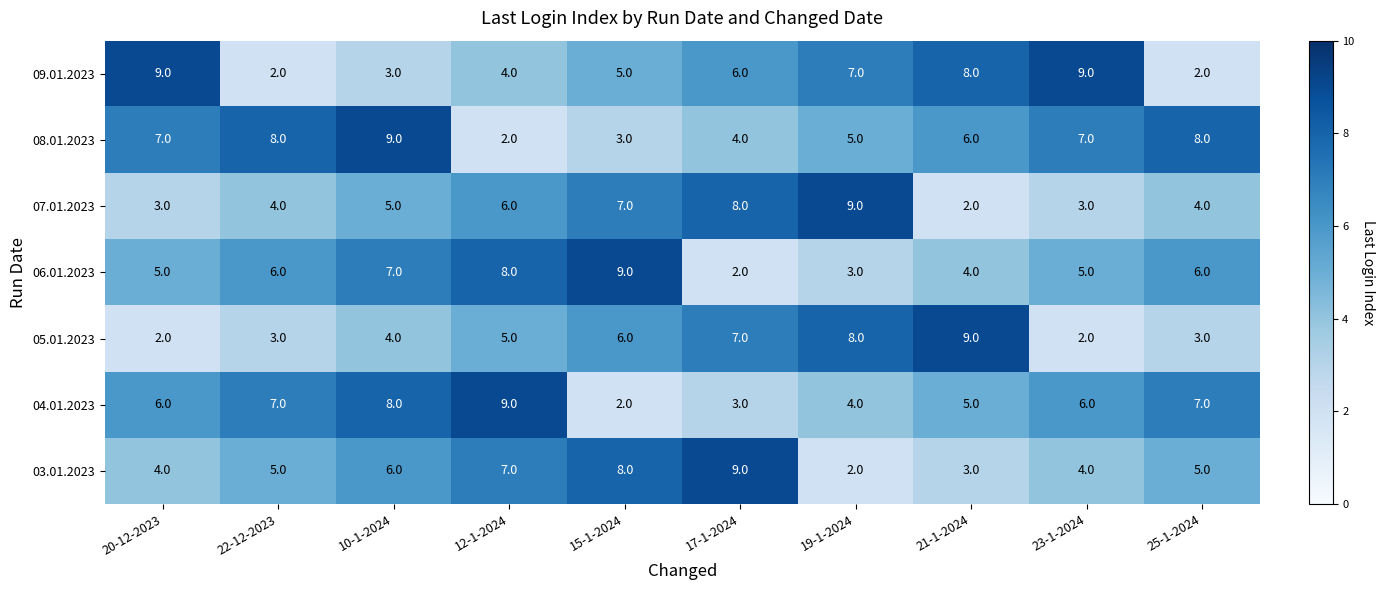

What is the average value of the 03.01.2023 series?

5